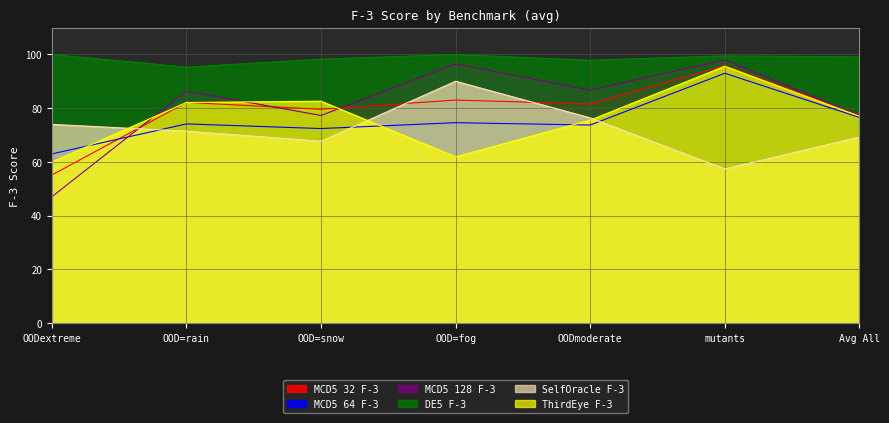

Where does the MCD5 128 F-3 series first go above 86?

OOD=rain